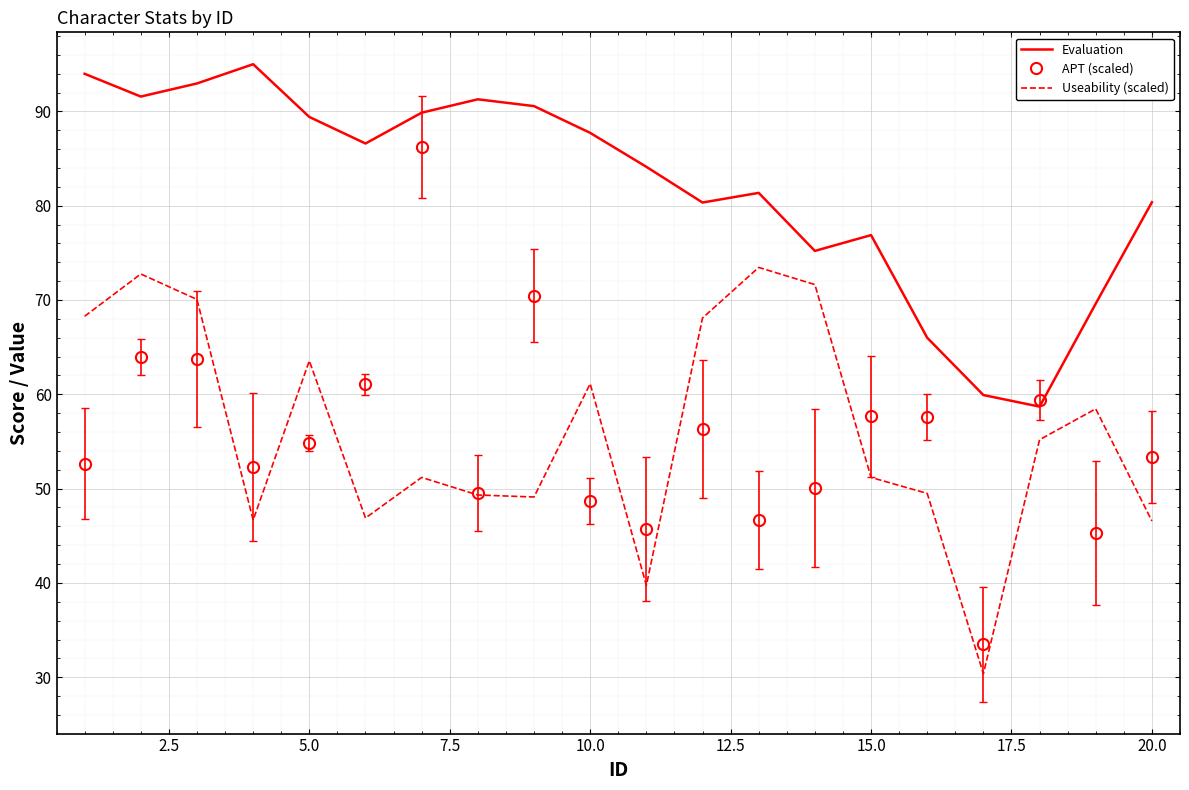

Which series has the largest total across all categories?

Evaluation